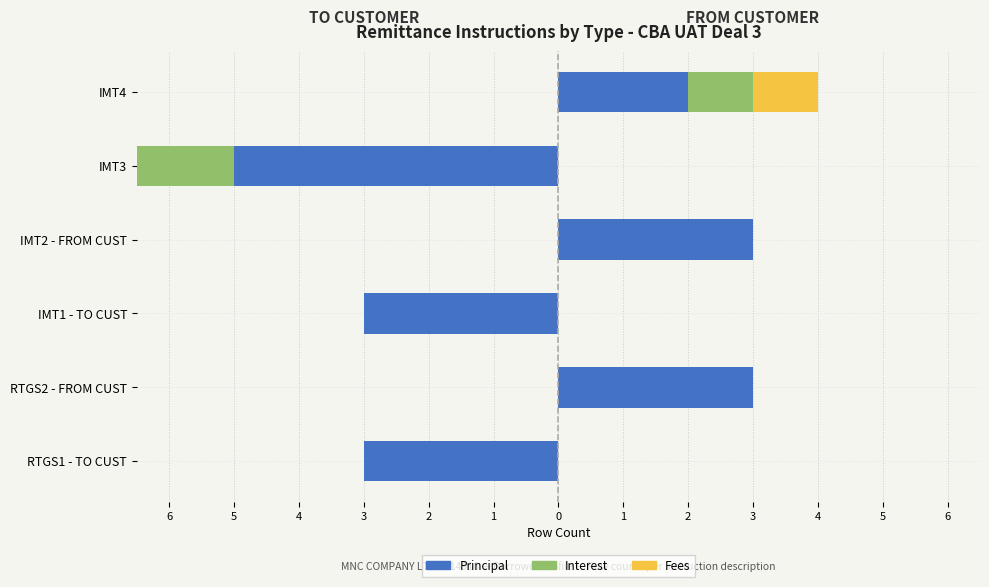

True or false: Fees has a value of -1 at RTGS2 - FROM CUST.

False